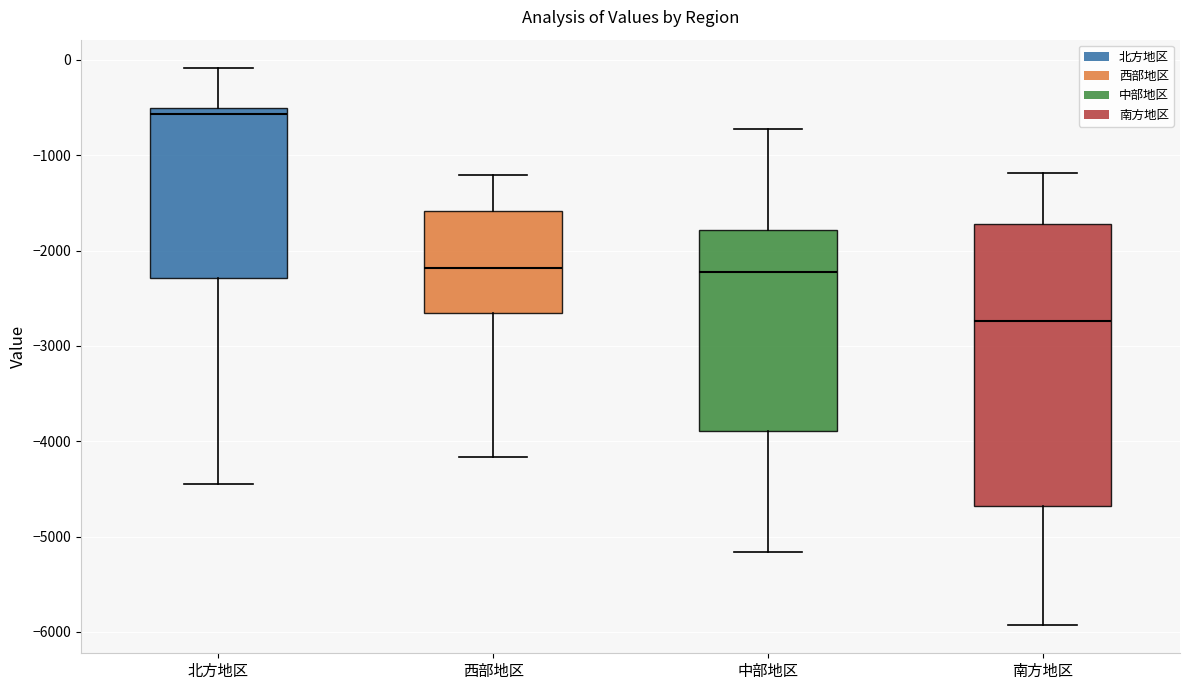

Reading left to right, transcribe this box plot: for each box, give where its median line is, the range the box spans, and where its two whiskers end, as read against the y-axis. The values are not printed on the chart, so give them approximately, as read against the axis.

北方地区: median -600, box -2300 to -500, whiskers -4500 to -100
西部地区: median -2200, box -2700 to -1600, whiskers -4200 to -1200
中部地区: median -2200, box -3900 to -1800, whiskers -5200 to -700
南方地区: median -2700, box -4700 to -1700, whiskers -5900 to -1200